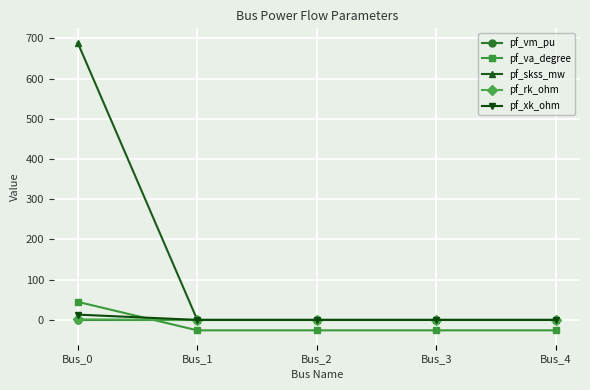

How many lines are shown in the chart?

5